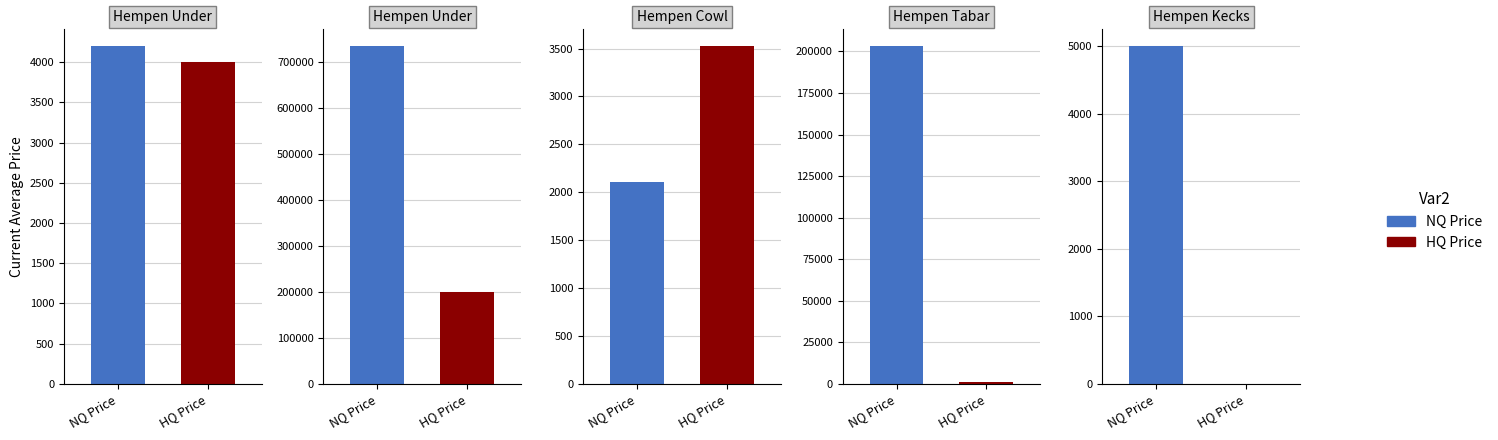

How many categories are shown in the chart?

10